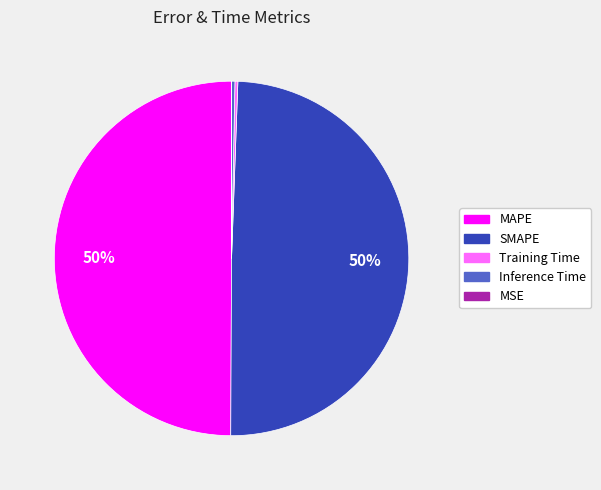

Is it true that MAPE is 63% of the pie?

False